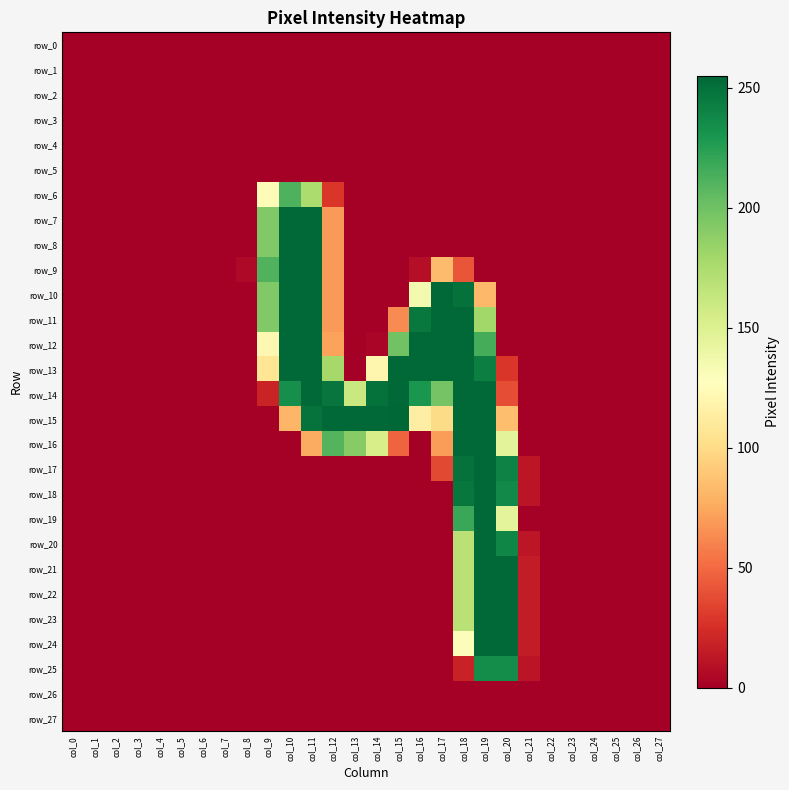

At how many categories does at least one series exceed 14?

13